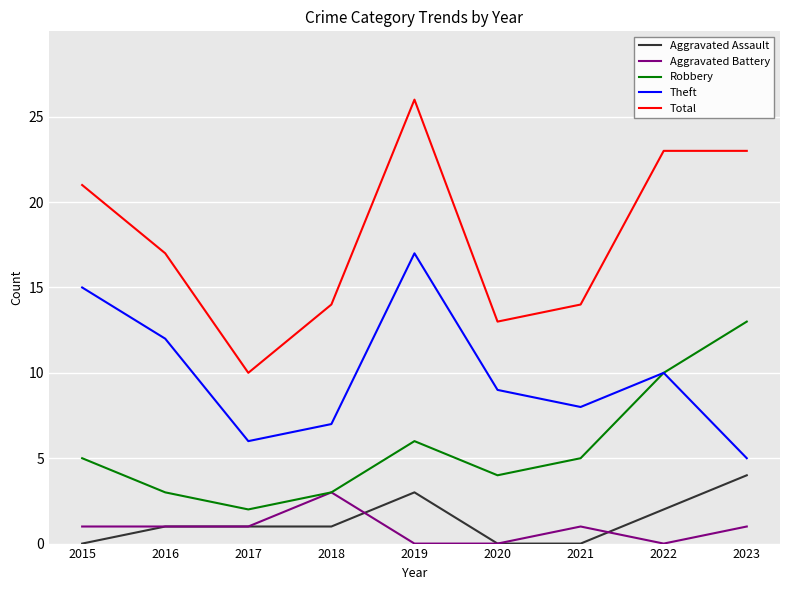

True or false: Total has a value of 6 at 2021.

False